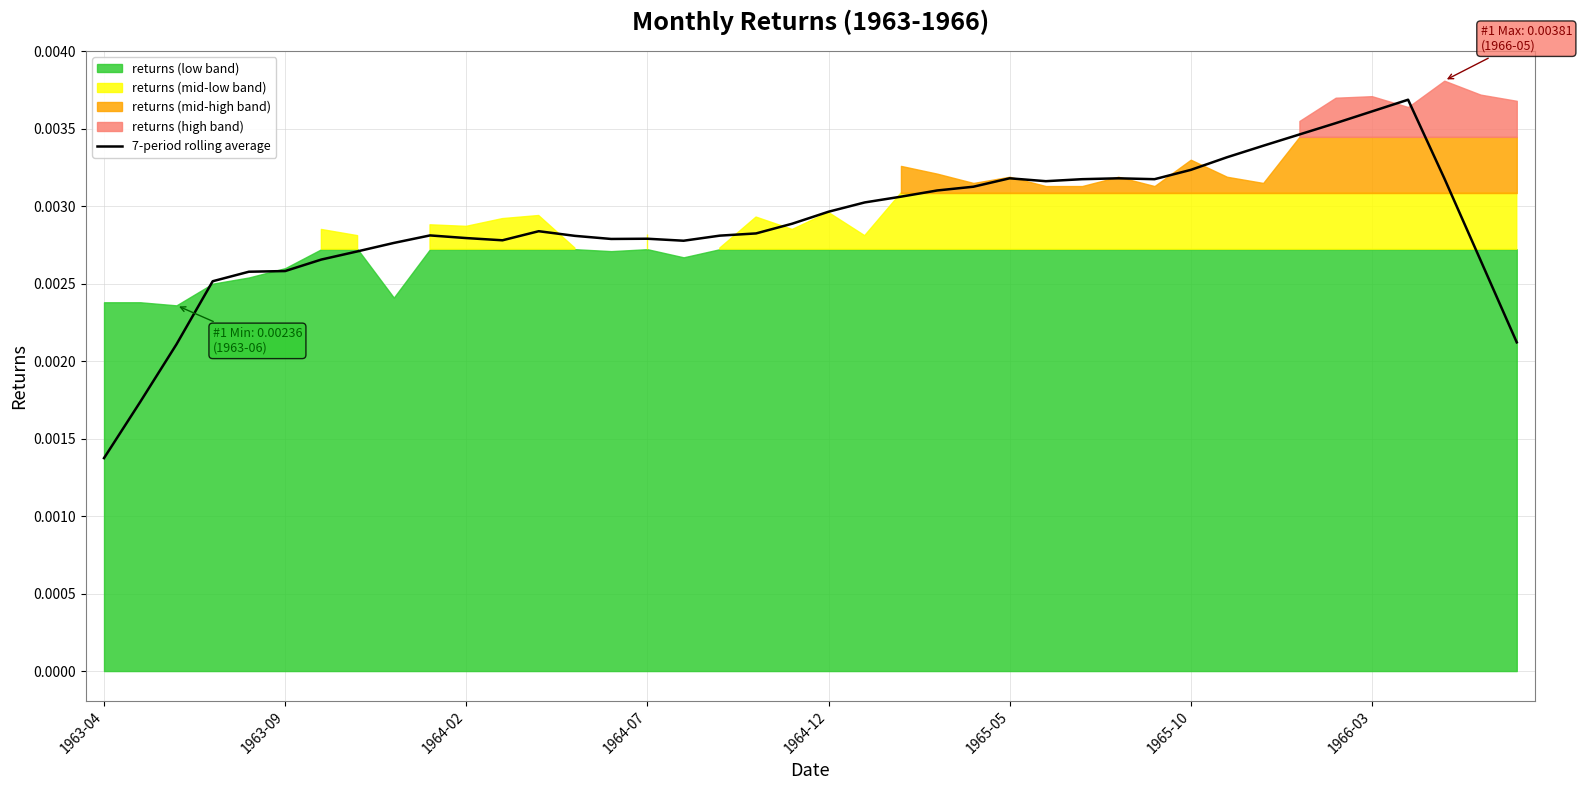

Which category has the lowest value in the 7-period rolling average series?

1963-04